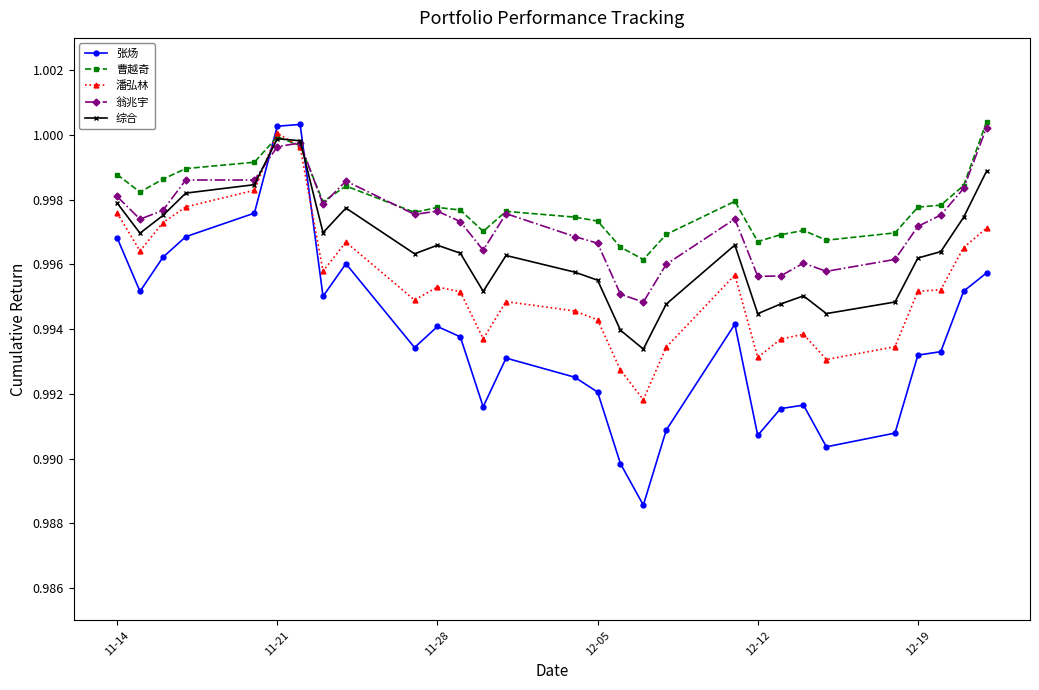

True or false: 综合 has more than 1 interior local peaks.

True